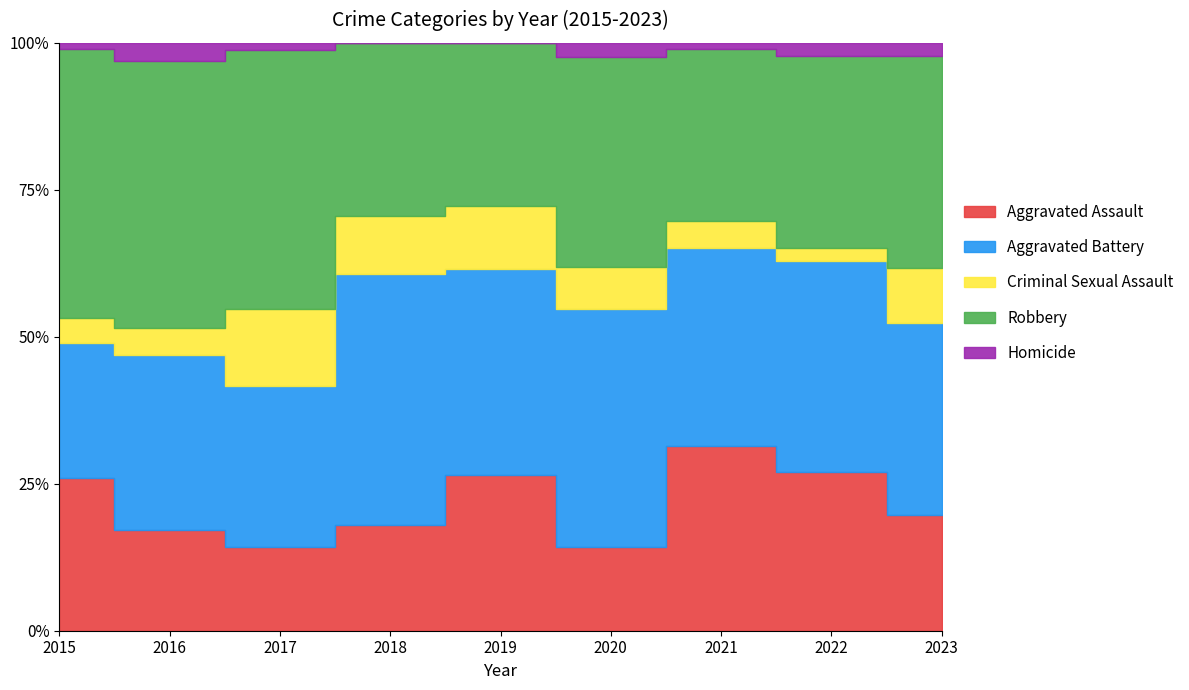

What is the difference between the second highest and second lowest values in the Homicide series?

2